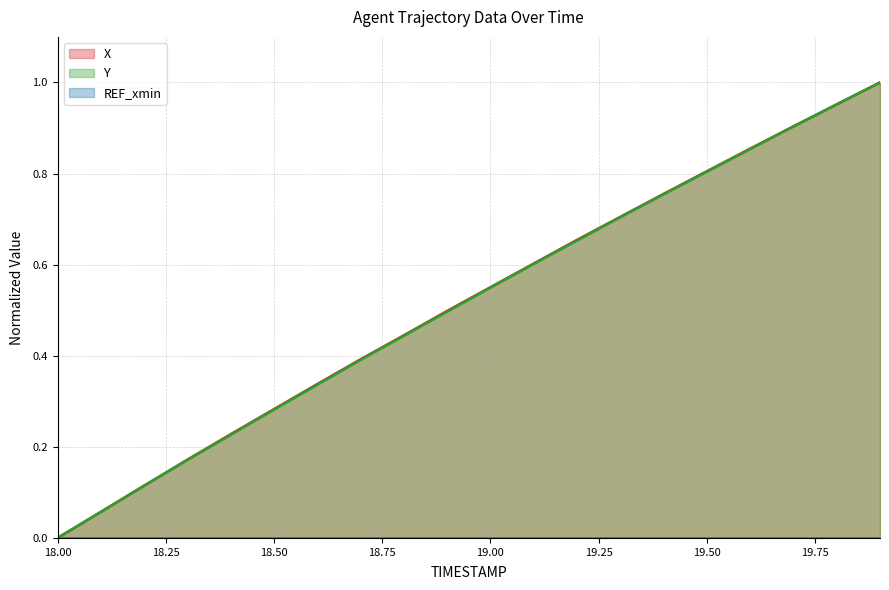

The Y series shows 0.8 at 19.50. True or false?

True